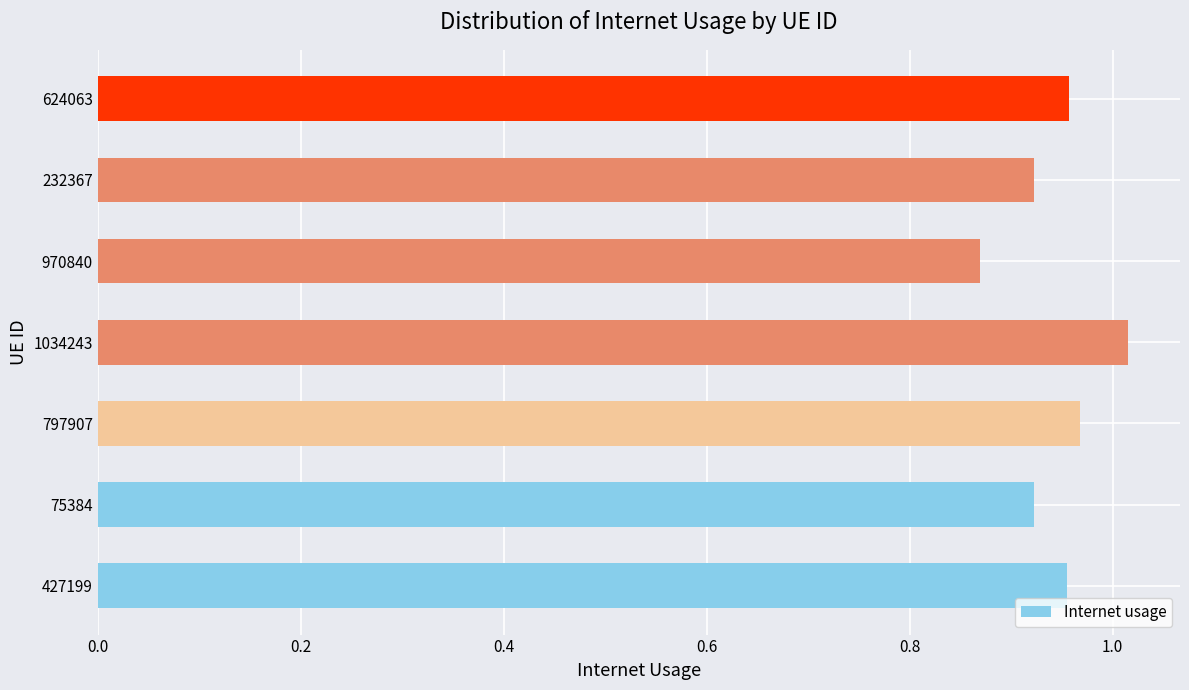

What is the sum of the values at 624063 and 75384?

1.9